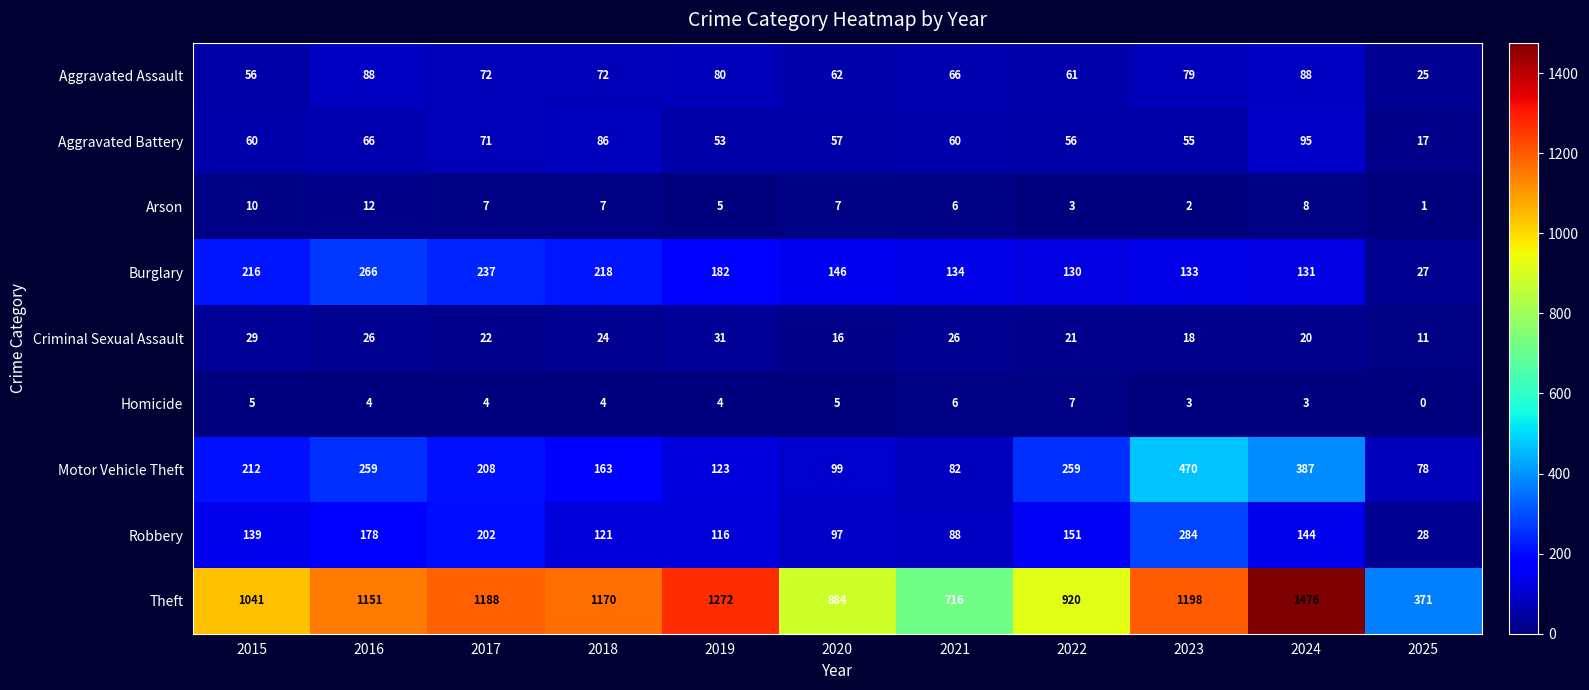

How many categories are shown in the chart?

11